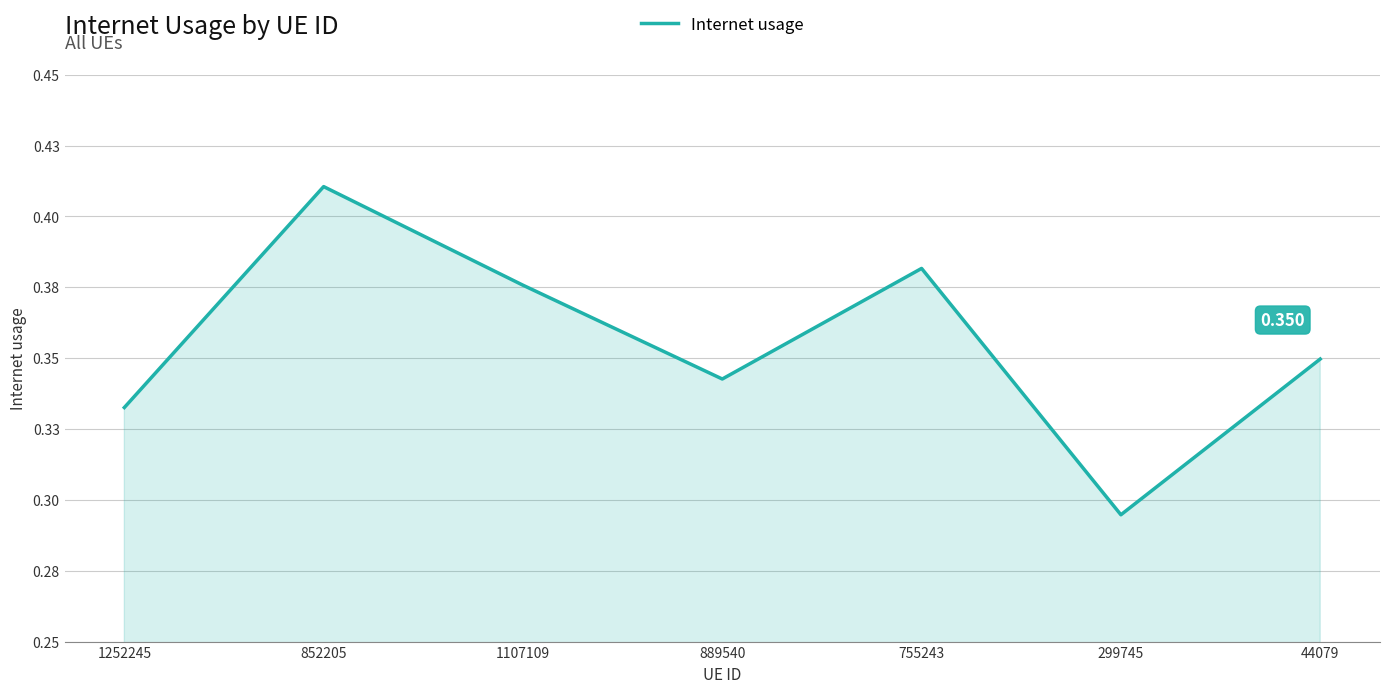

True or false: the data has more than 0 interior local peaks.

True